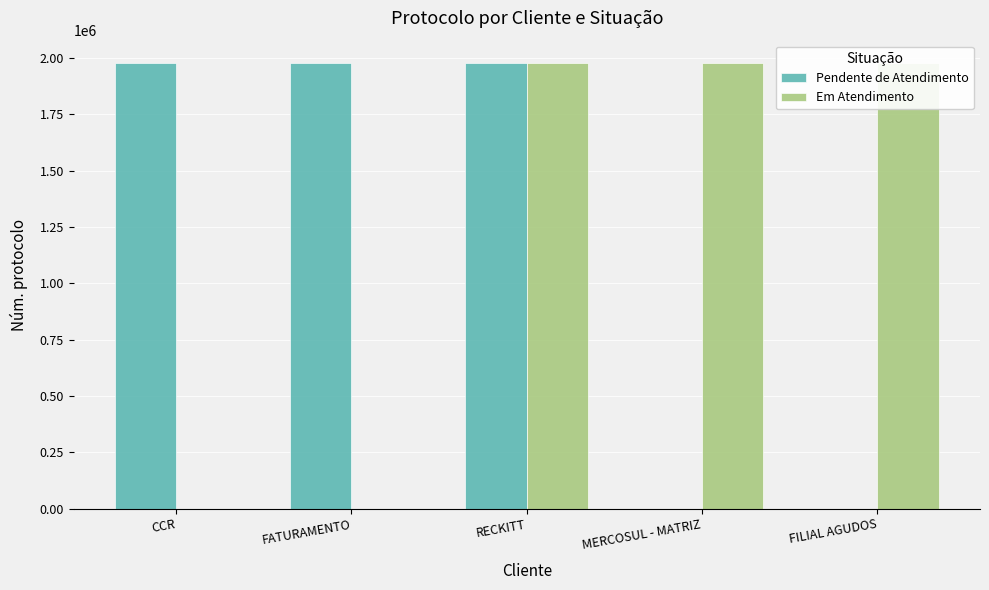

What is the approximate value of Em Atendimento at RECKITT?

1977690